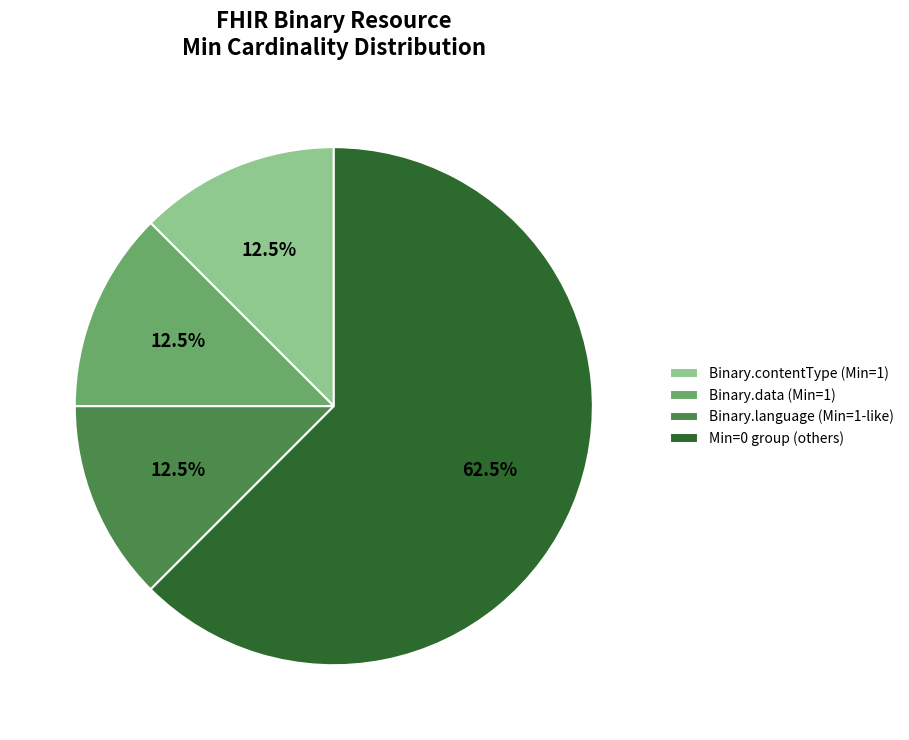

Approximately how many times larger is the value at Binary.language (Min=1-like) compared to Binary.contentType (Min=1)?

1.0